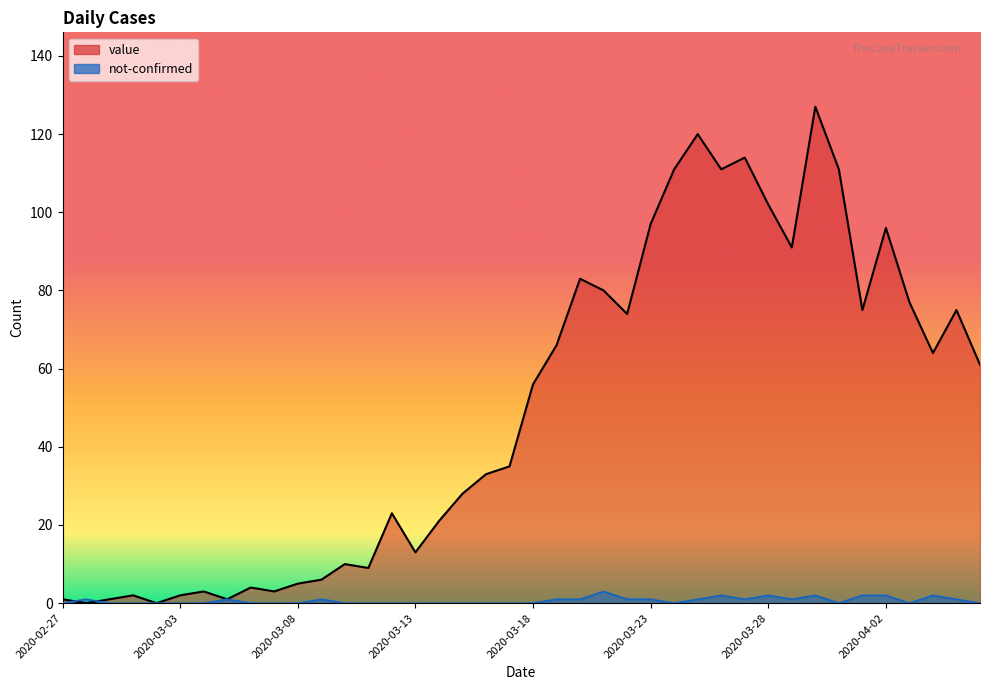

Where is the first local maximum for value?

2020-03-01